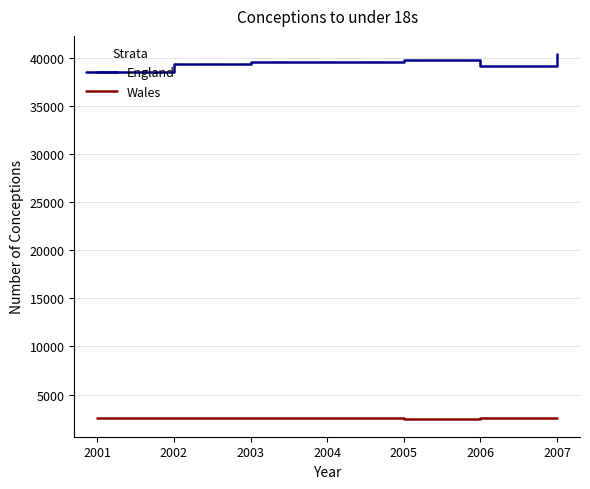

What is the sum of all Wales values?

18085